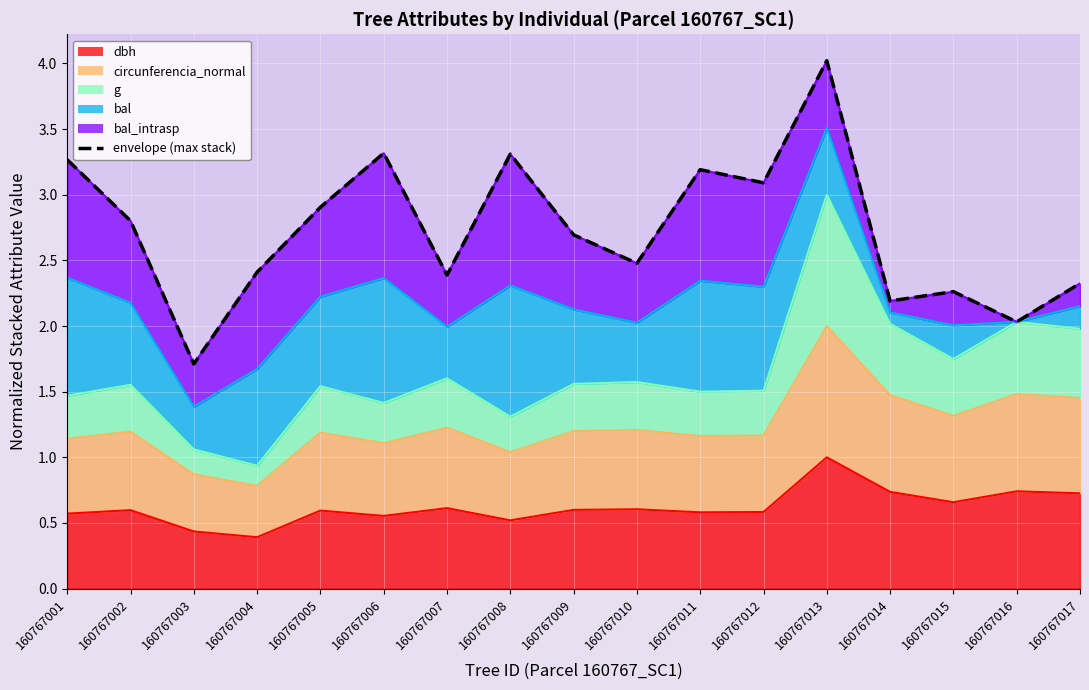

How many data points are less than 2?

1